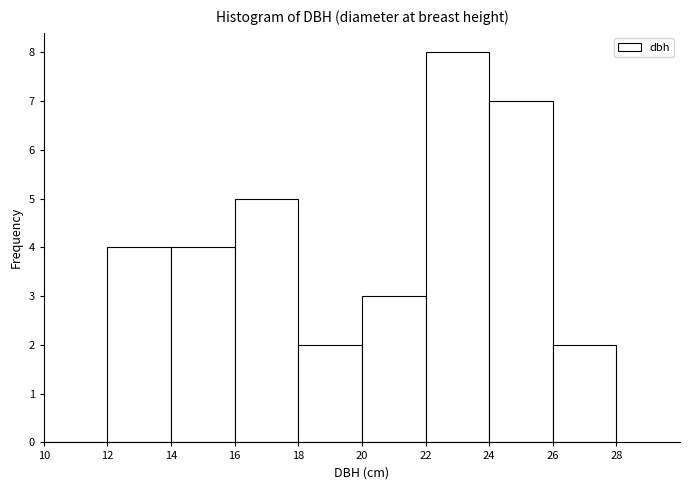

Over which range of the x-axis is the bar tallest?

22 to 24